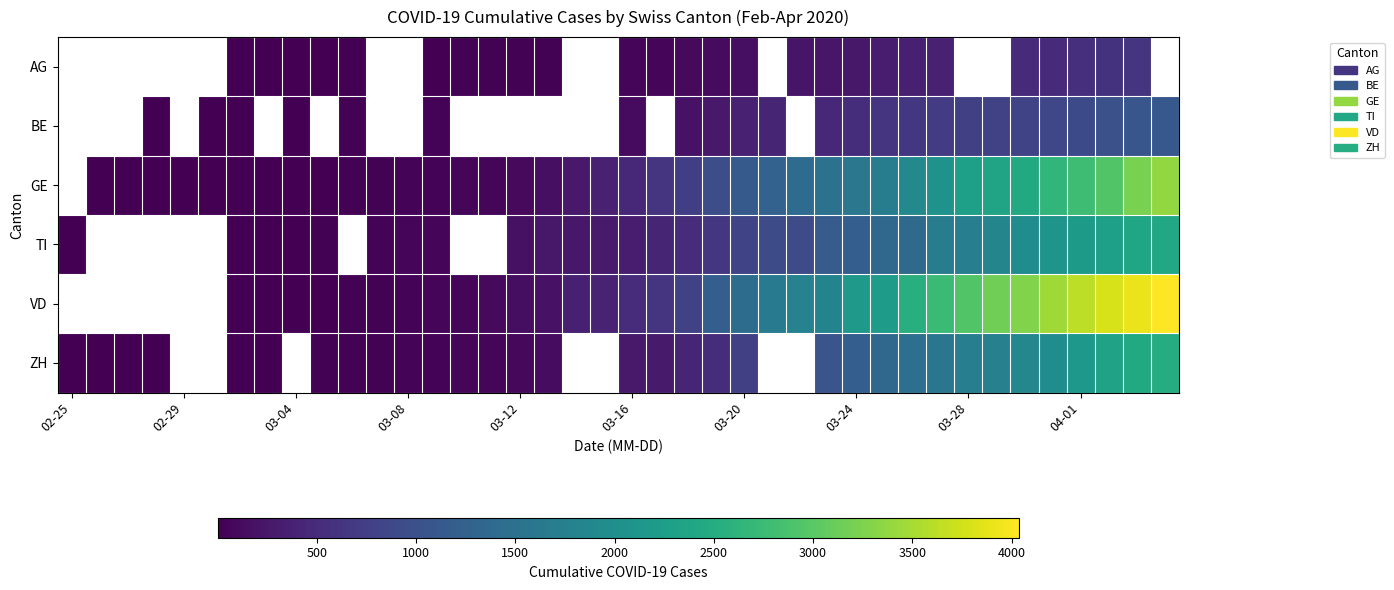

Is it true that GE equals 108.0 at 03-12?

True